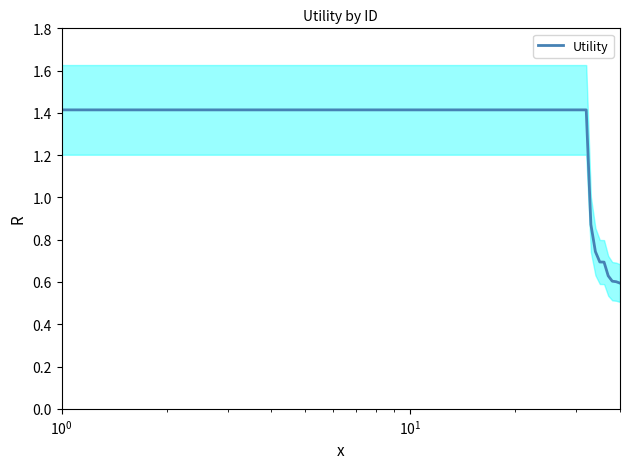

What is the difference between the maximum and minimum values?

0.8